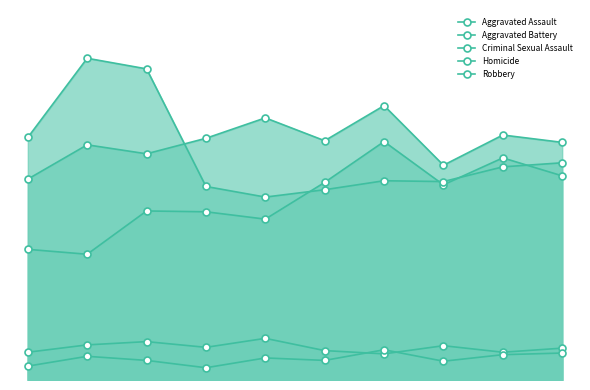

Is it true that Aggravated Battery equals 473 at 2024?

False